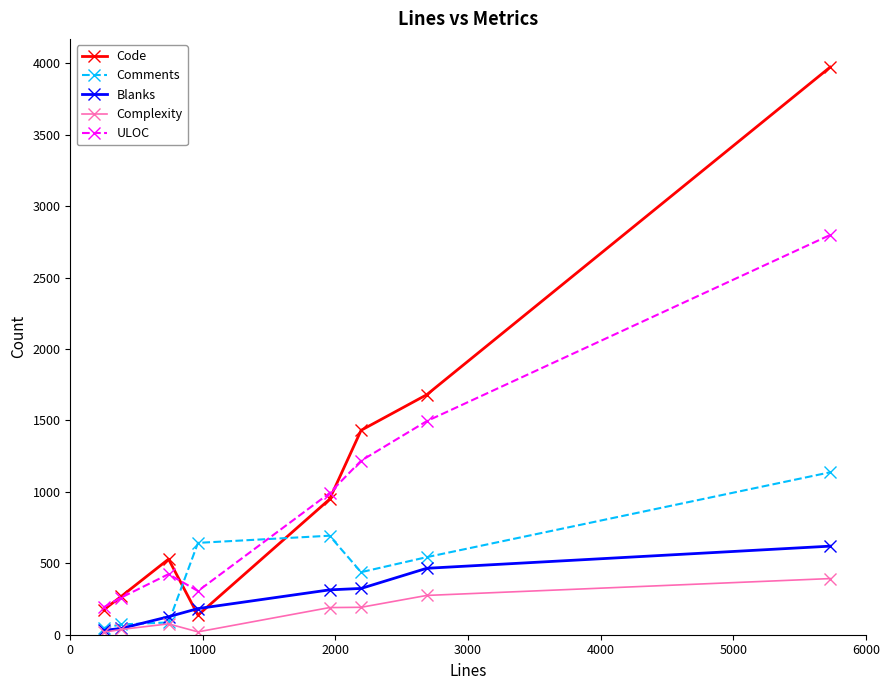

Which series ends up on top after the final intersection of Code and Blanks?

Code